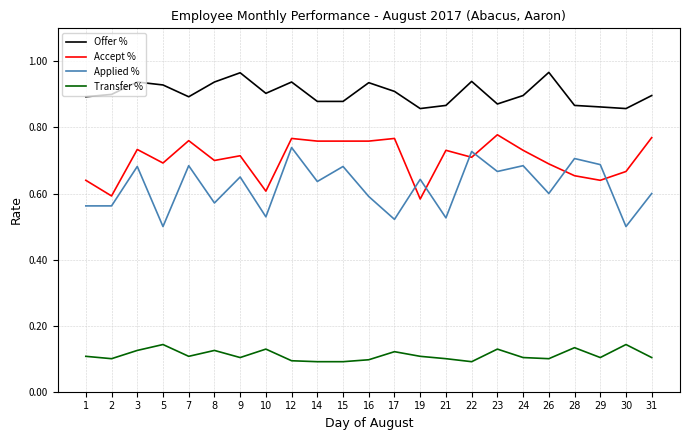

At which category is the sum across all series the highest?

12